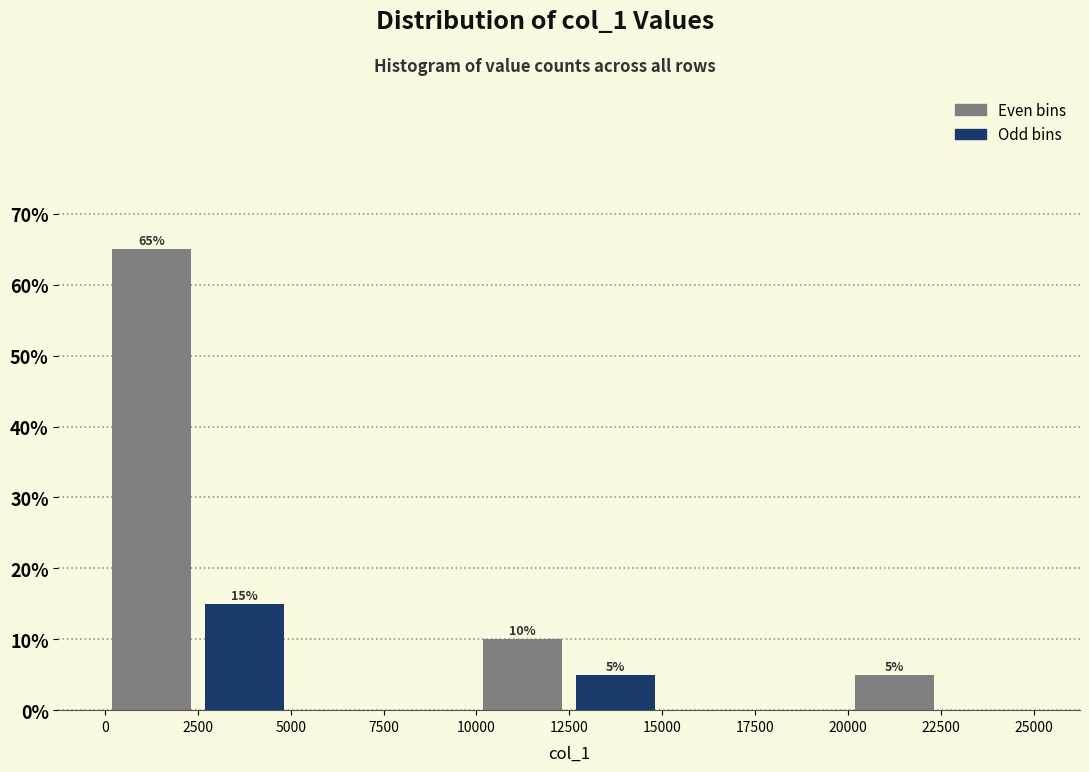

Which range on the x-axis has the tallest bar?

0 to 2500